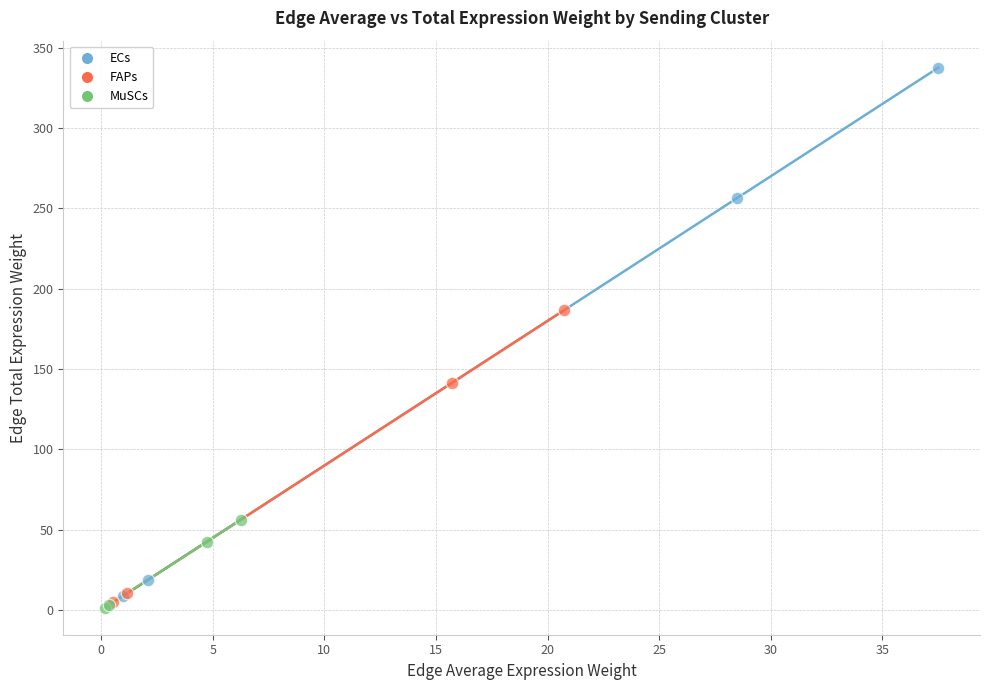

Which series has the largest Y range (max minus min)?

ECs